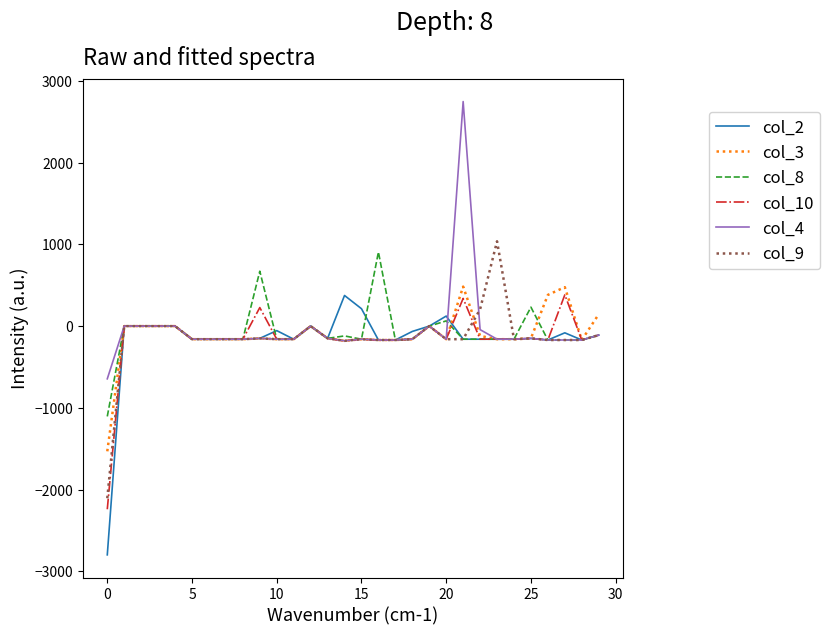

What are all the series names shown in the legend?

col_2, col_3, col_8, col_10, col_4, col_9